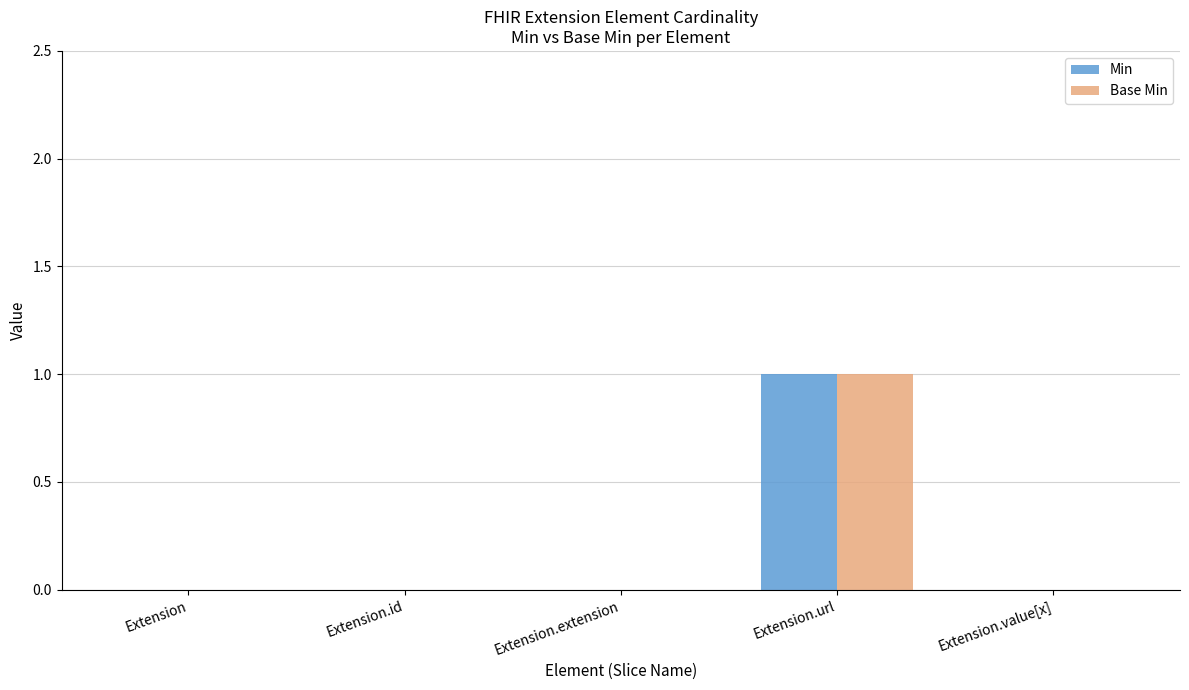

The value of Base Min at Extension.value[x] is 0. True or false?

True